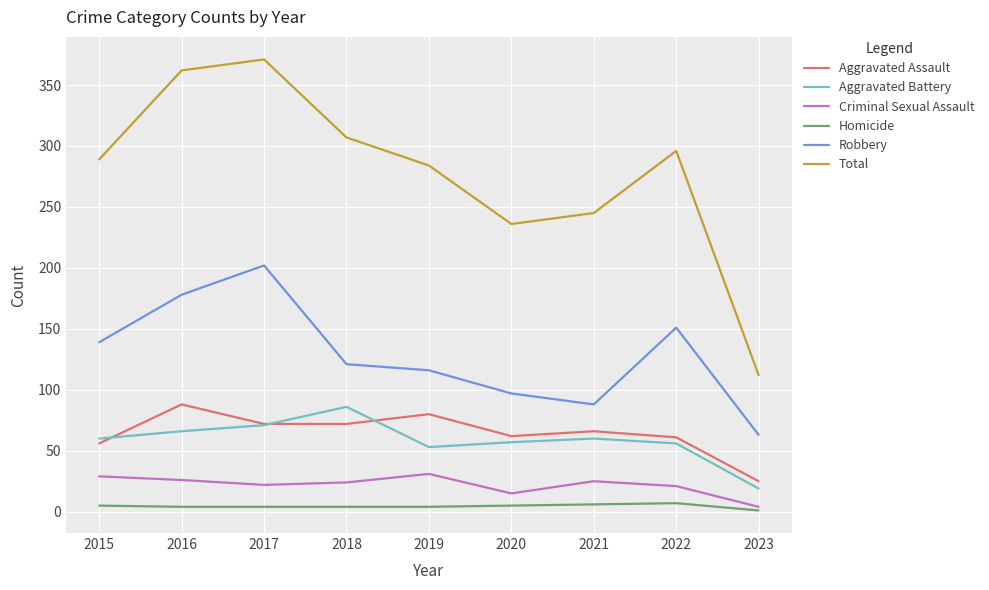

Is the value of Total at 2017 greater than the value of Aggravated Battery at 2022?

Yes